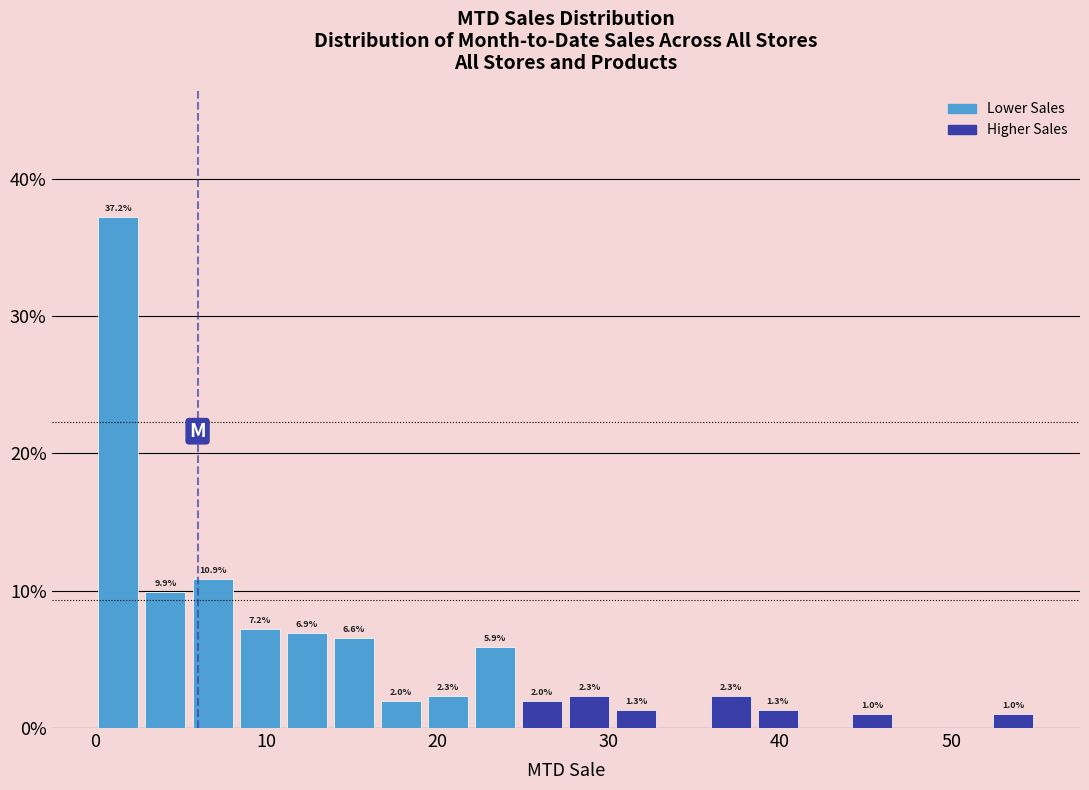

Around what value on the x-axis is the tallest bar? Give the approximate position of its centre, as read against the axis.

1